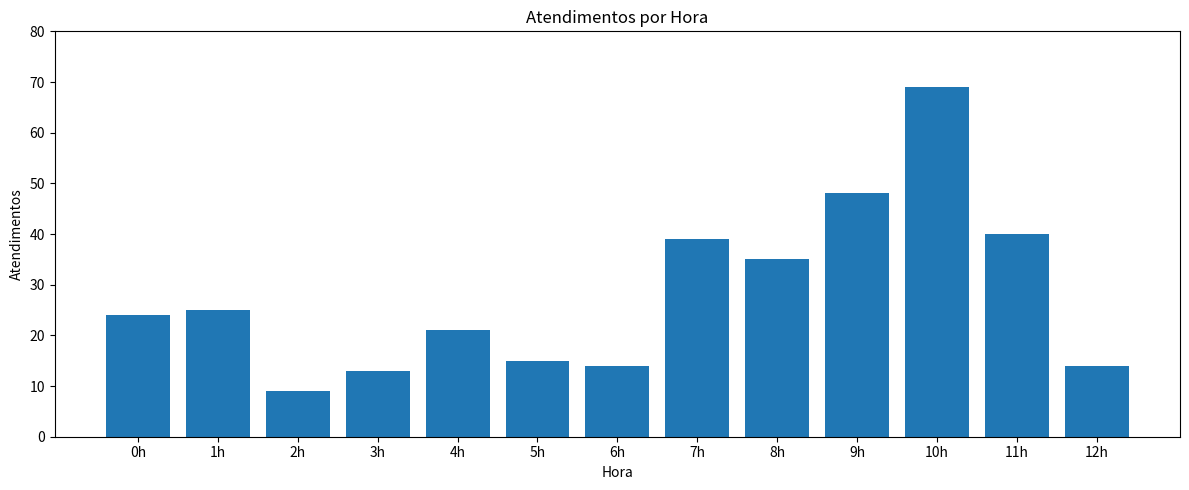

What is the difference between the maximum and minimum values?

60